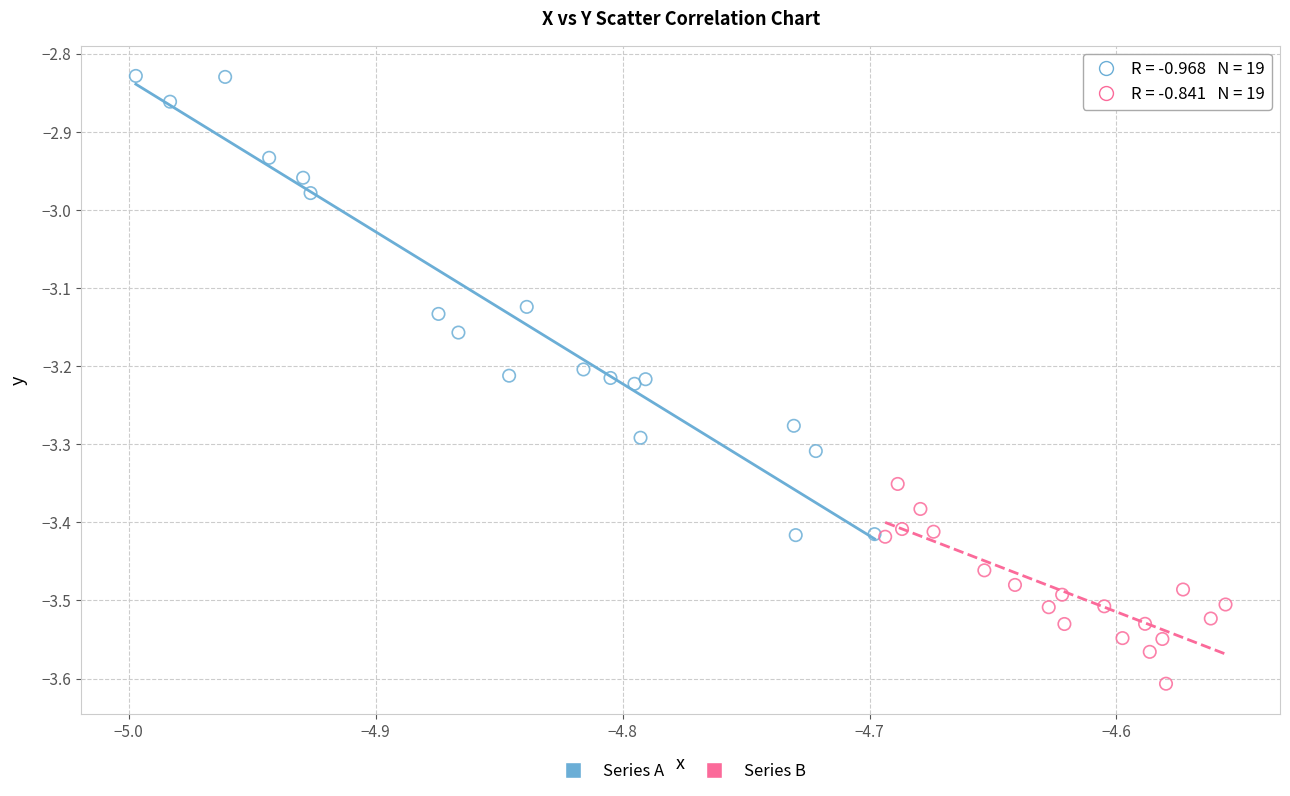

Which series reaches the maximum Y coordinate?

Series A